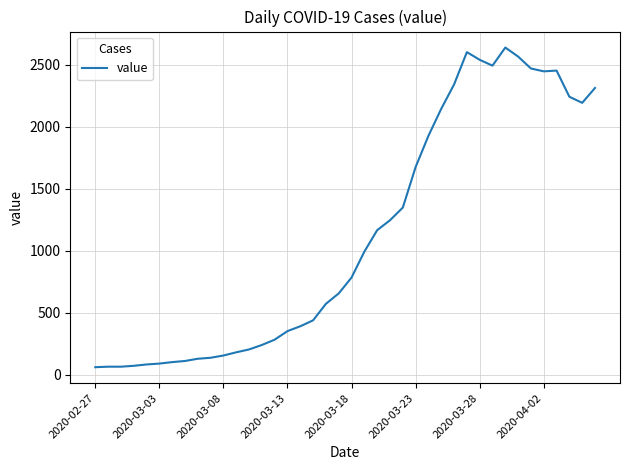

How many lines are shown in the chart?

1